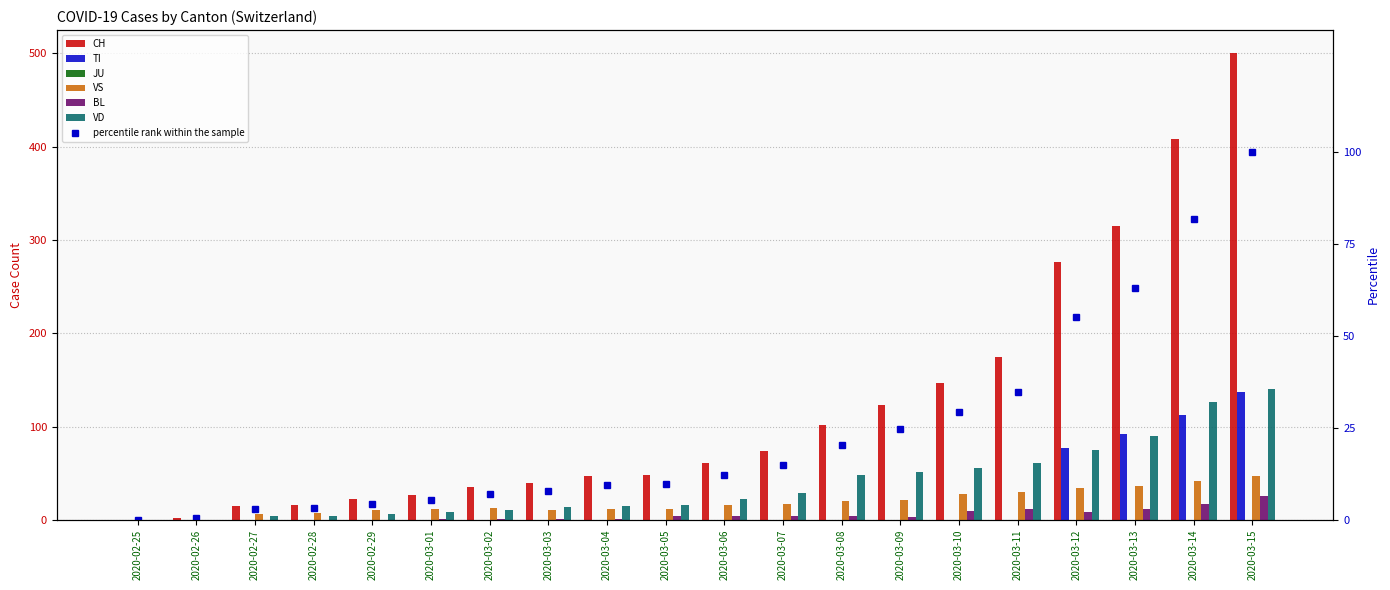

Reading left to right, transcribe all the data shown in this chart.

CH: 0	2	15	16	22	27	35	39	47	48	61	74	102	123	147	174	276	315	408	500
TI: 0	0	0	0	0	0	0	0	0	0	0	0	0	0	0	0	77	92	112	137
VS: 0	0	6	7	10	12	13	11	12	12	16	17	20	21	28	30	34	36	42	47
BL: 0	0	0	0	0	1	1	1	1	4	4	4	4	3	9	12	8	12	17	26
VD: 0	0	4	4	6	8	11	14	15	16	22	29	48	51	55	61	75	90	126	140